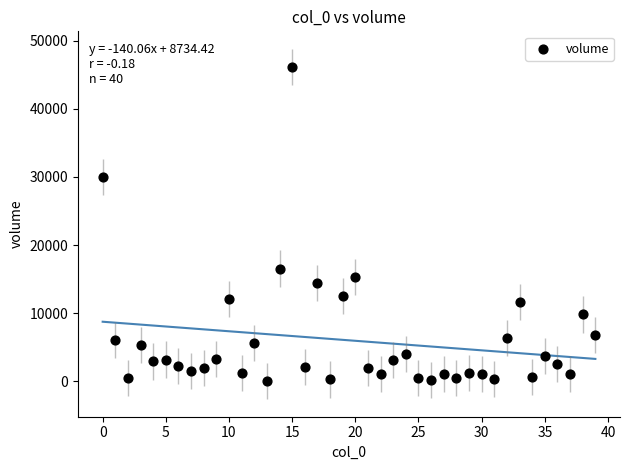

What is the range of Y values (max minus min)?

46166.4